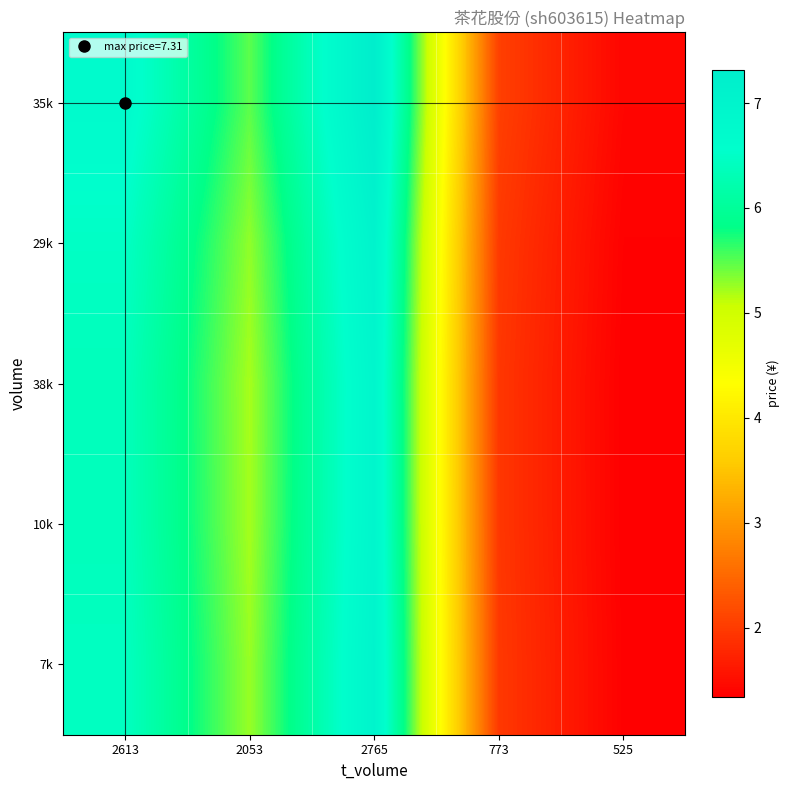

At how many categories does at least one series exceed 4?

3